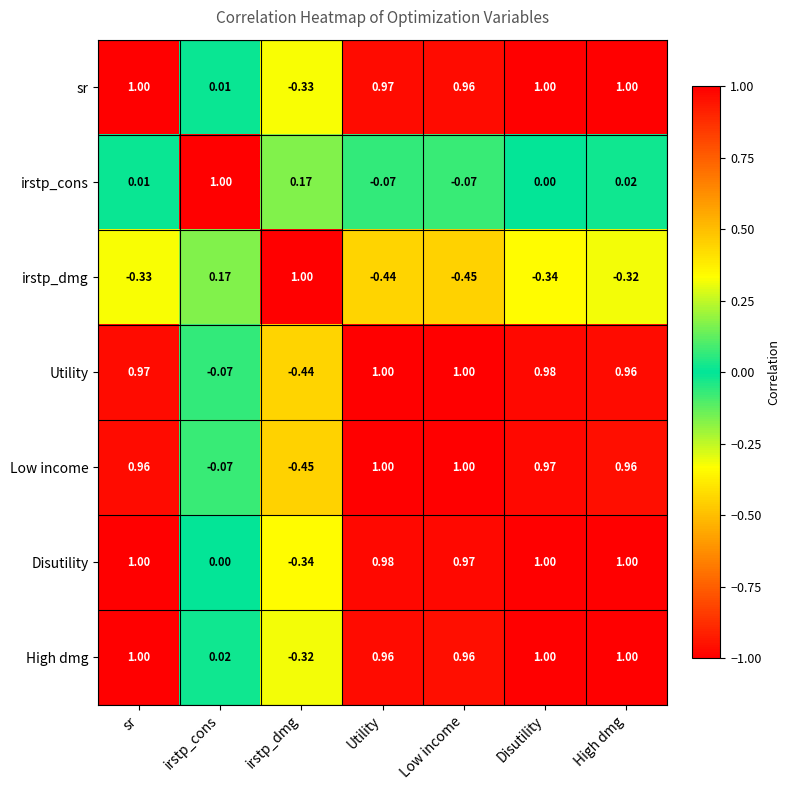

Between sr and Low income, which series saw the biggest shift?

irstp_dmg